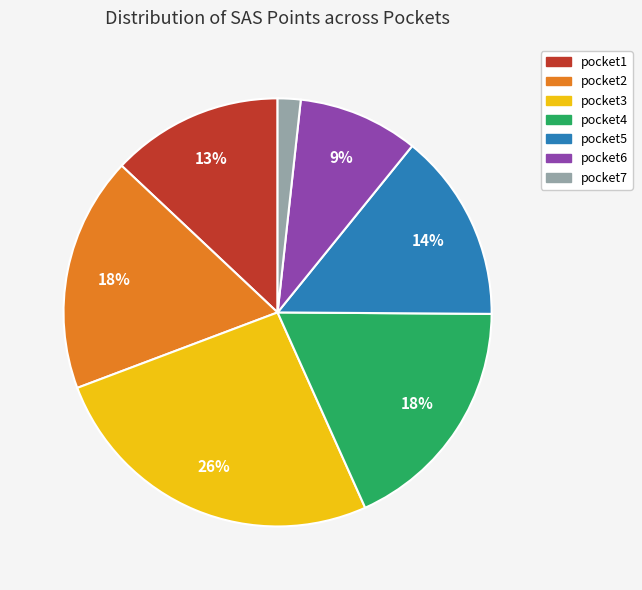

Which has a higher value, pocket2 or pocket3?

pocket3